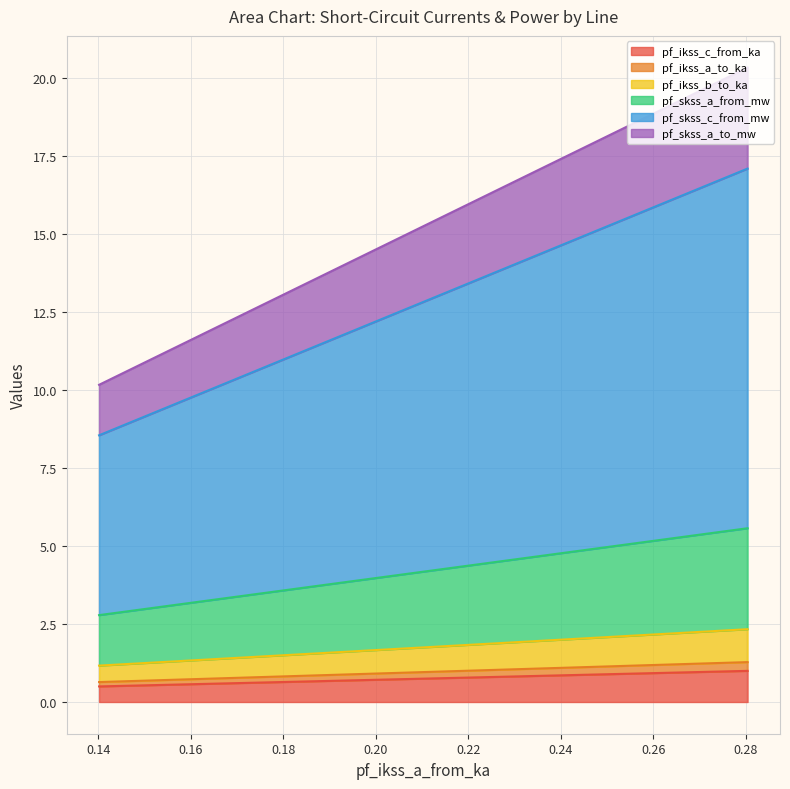

Which label corresponds to the smallest value in the chart?

0.1401686283786188